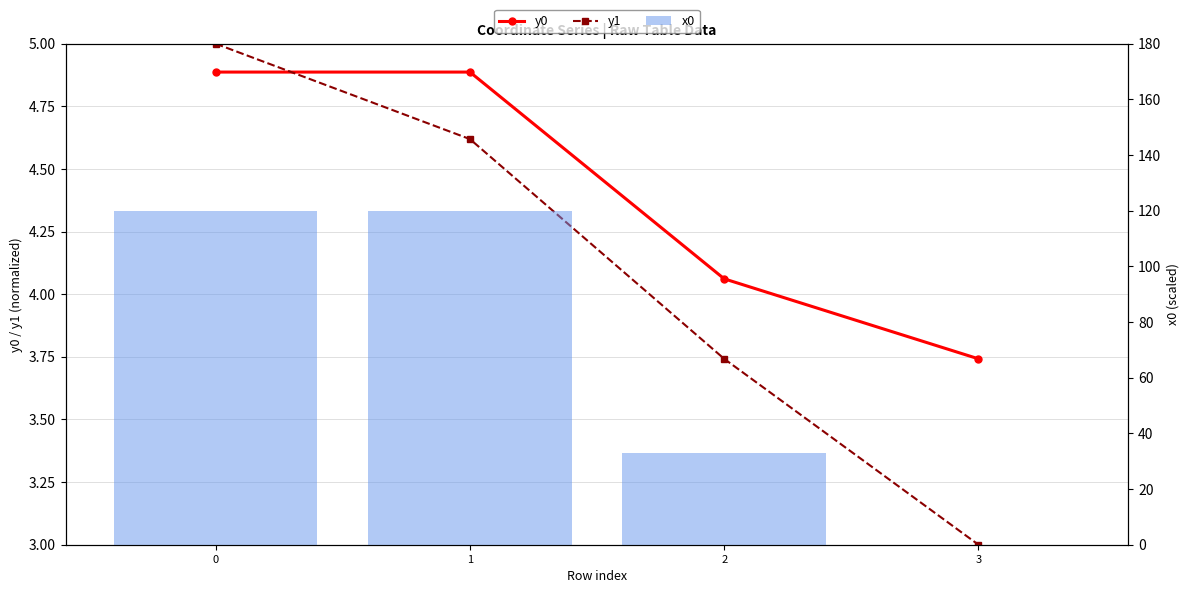

What is the minimum value for y0?

3.7